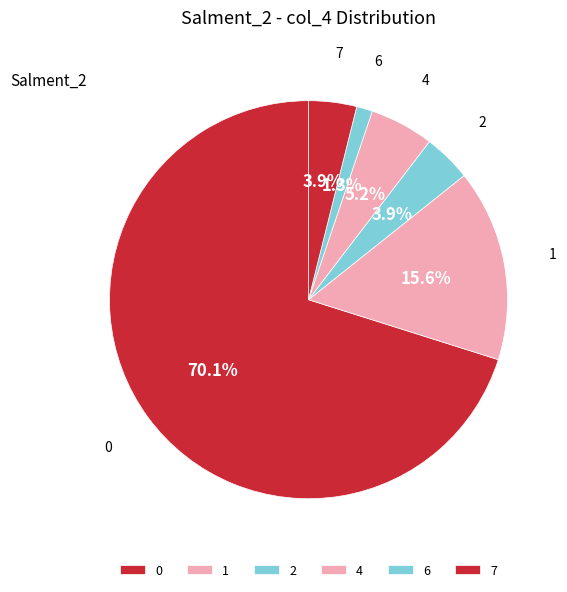

To the nearest percent, what percentage of the pie is 2?

4%